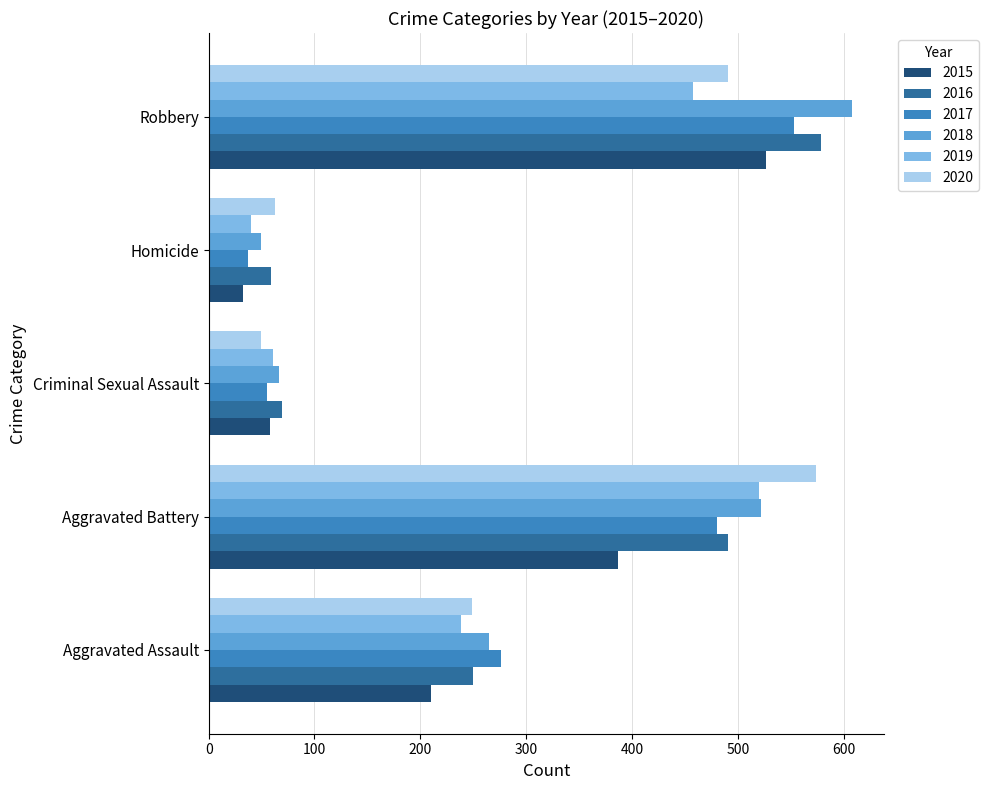

Which series has the largest range (max minus min)?

2018